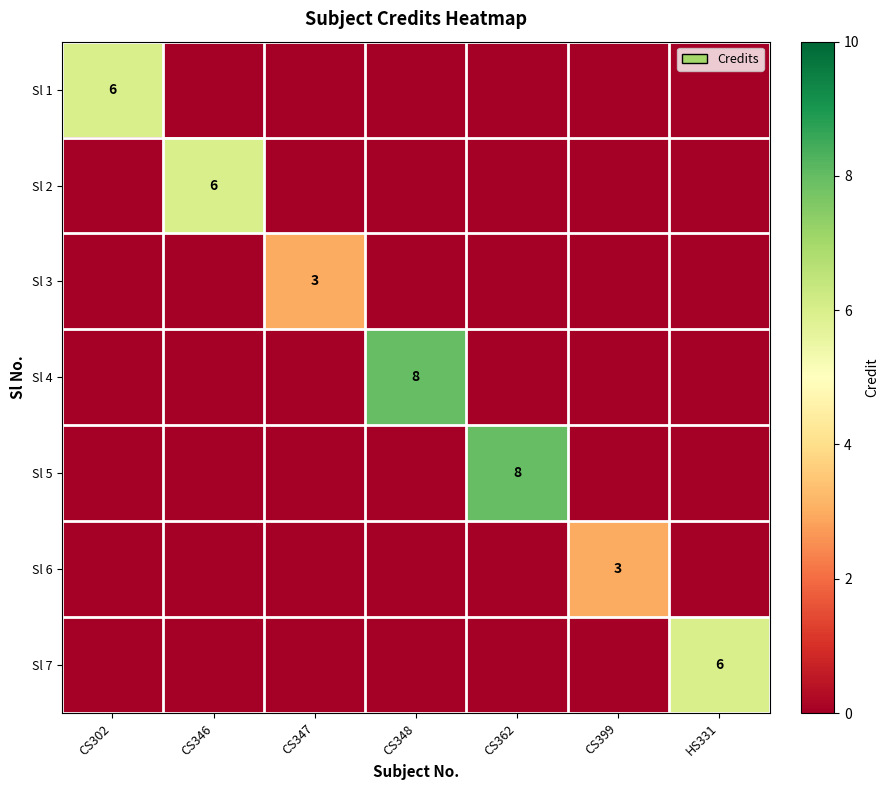

The value of Sl 1 at CS302 is 6. True or false?

True